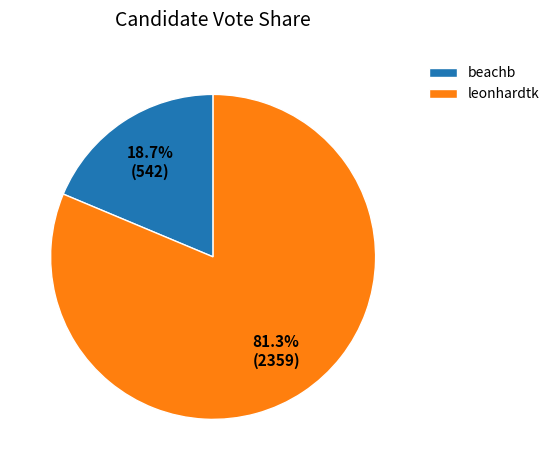

To the nearest percent, what is the difference between the largest and smallest slice percentages?

63%